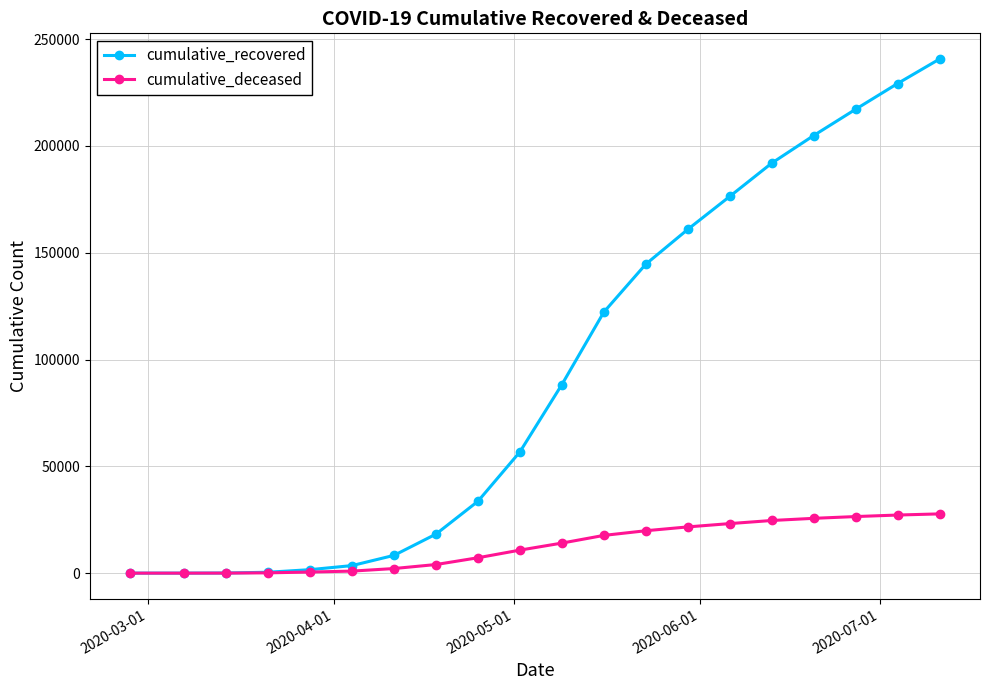

How many data points in cumulative_recovered are less than 88274?

10